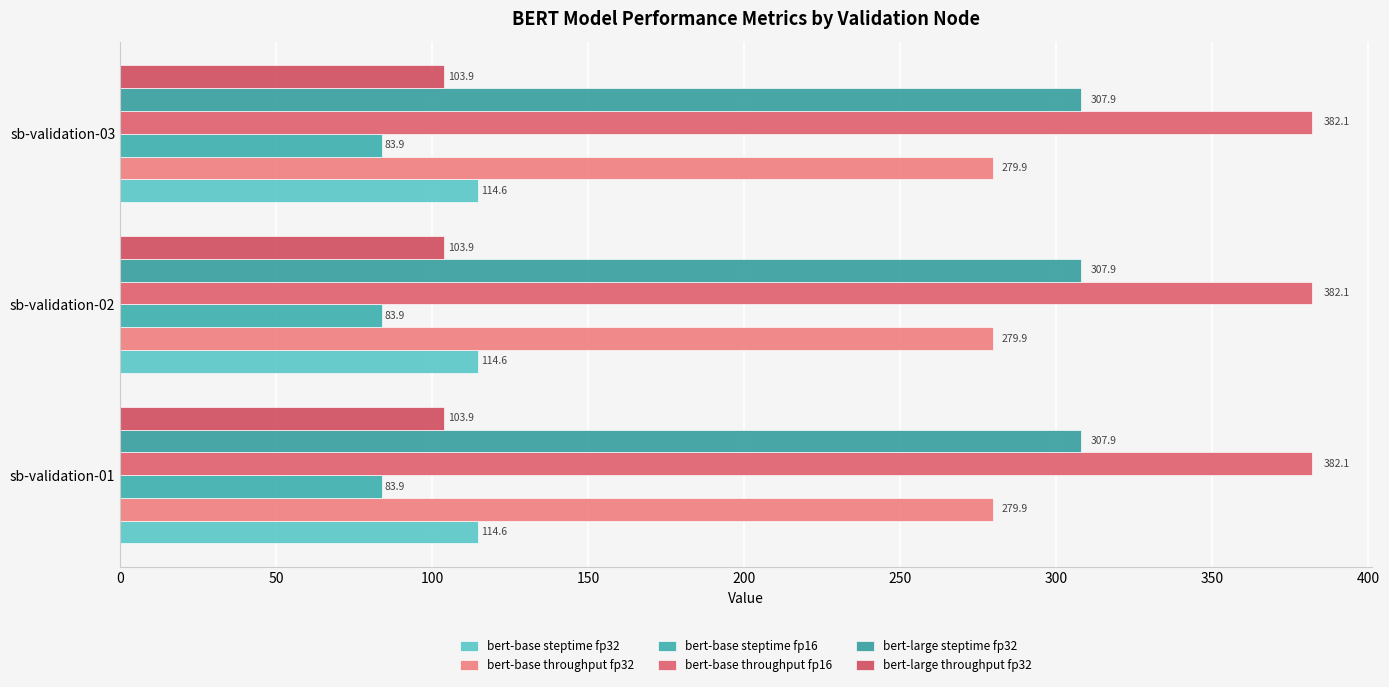

Which series has the largest range (max minus min)?

bert-base steptime fp32